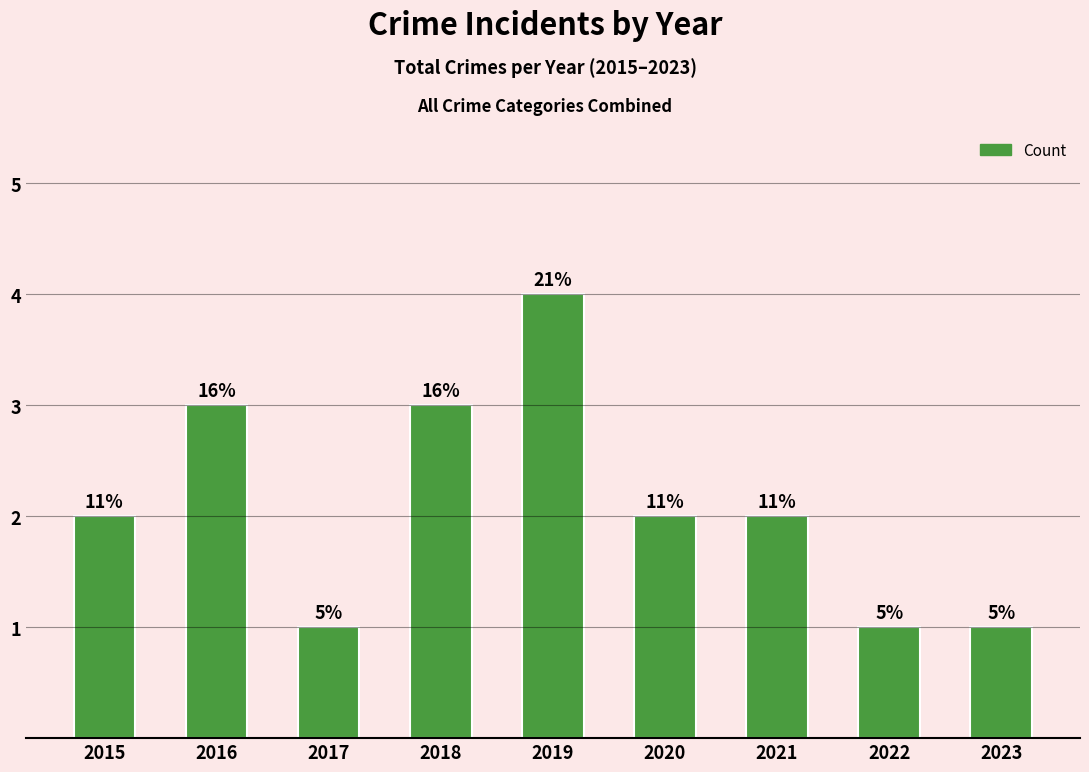

Is it true that the value at 2022 is 1?

True